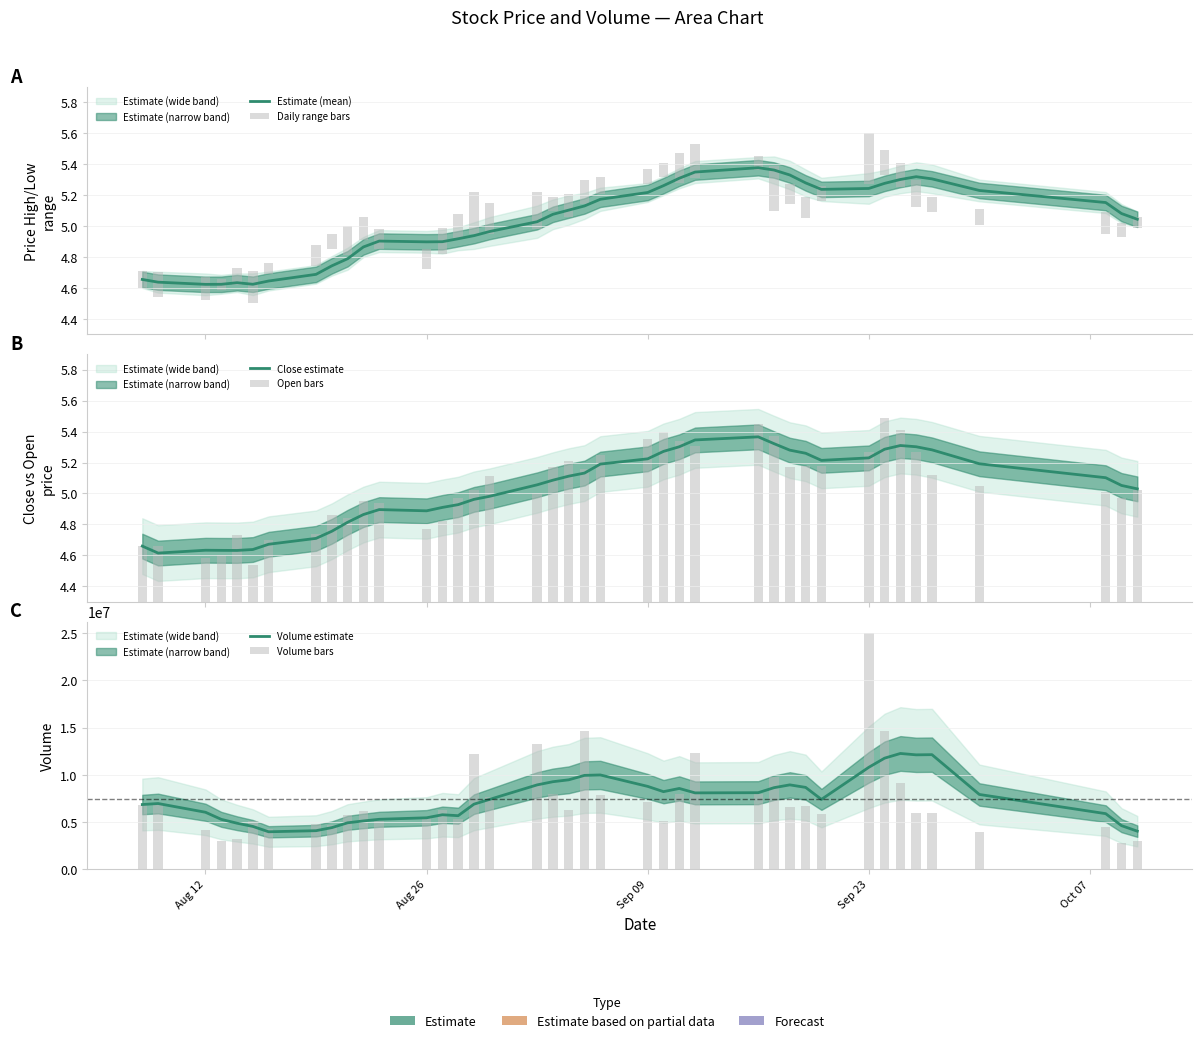

At how many categories does at least one series exceed 7256645?

22